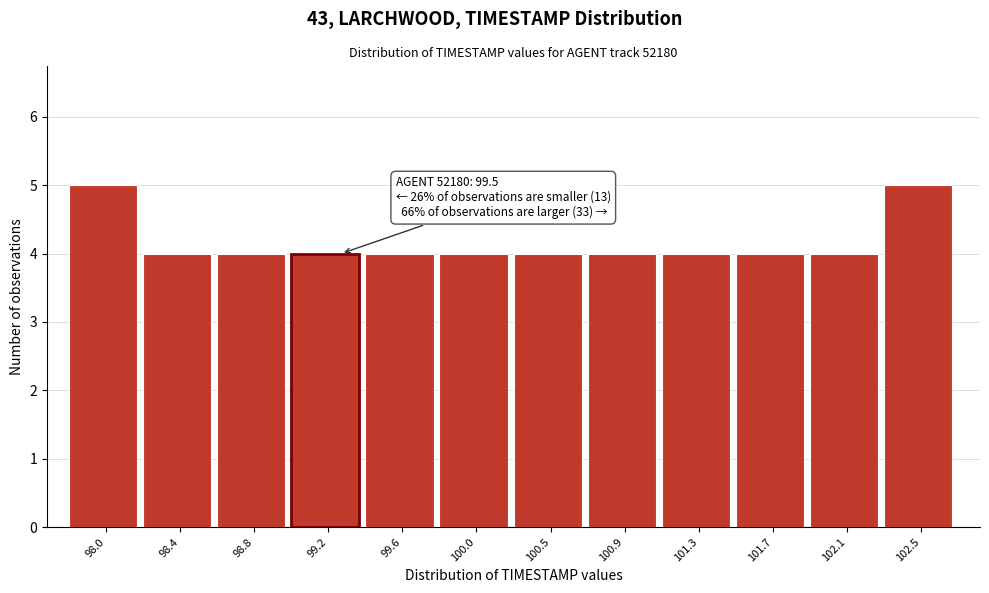

Reading left to right, extract all data points from this chart.

98.0=5	98.4=4	98.8=4	99.2=4	99.6=4	100.0=4	100.5=4	100.9=4	101.3=4	101.7=4	102.1=4	102.5=5